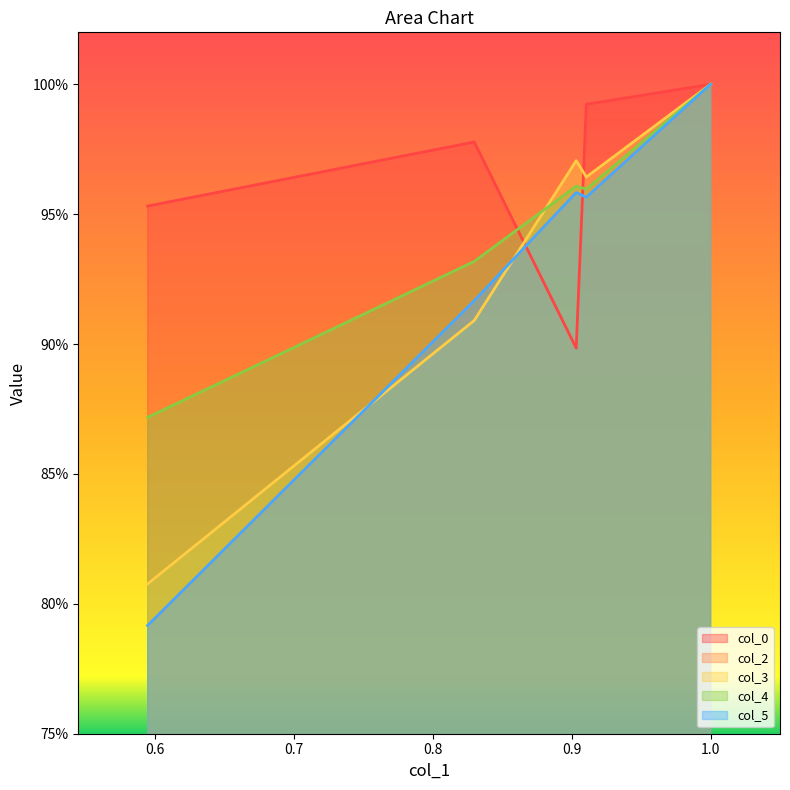

Reading left to right, list all the values displayed in this chart.

col_0: 1.0	1.0	0.9	1.0	1.0
col_2: 0.8	0.9	1.0	1.0	1.0
col_3: 0.8	0.9	1.0	1.0	1.0
col_4: 0.9	0.9	1.0	1.0	1.0
col_5: 0.8	0.9	1.0	1.0	1.0